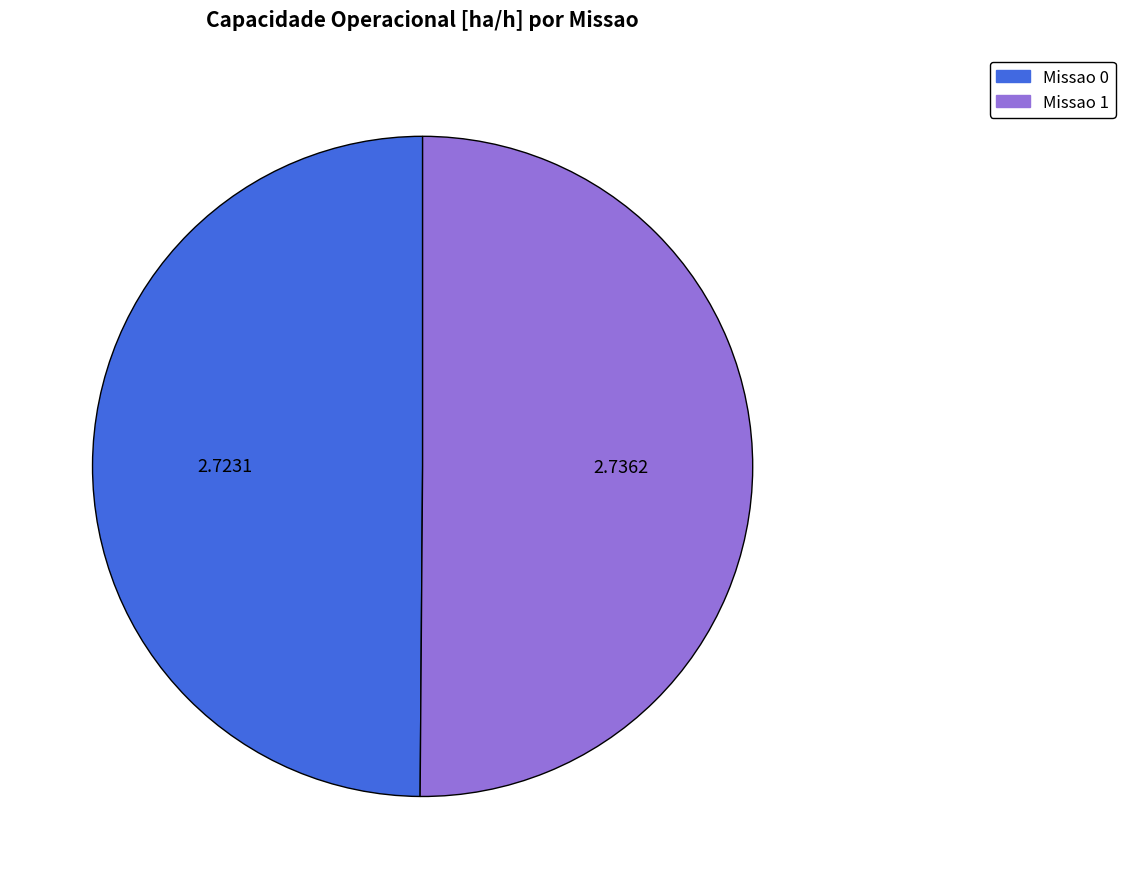

What is the ratio of the value at Missao 1 to the value at Missao 0?

1.0